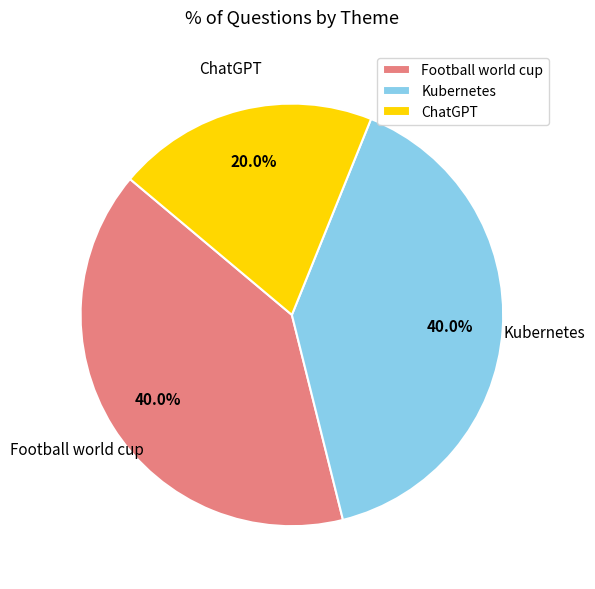

True or false: ChatGPT accounts for 32% of the total.

False